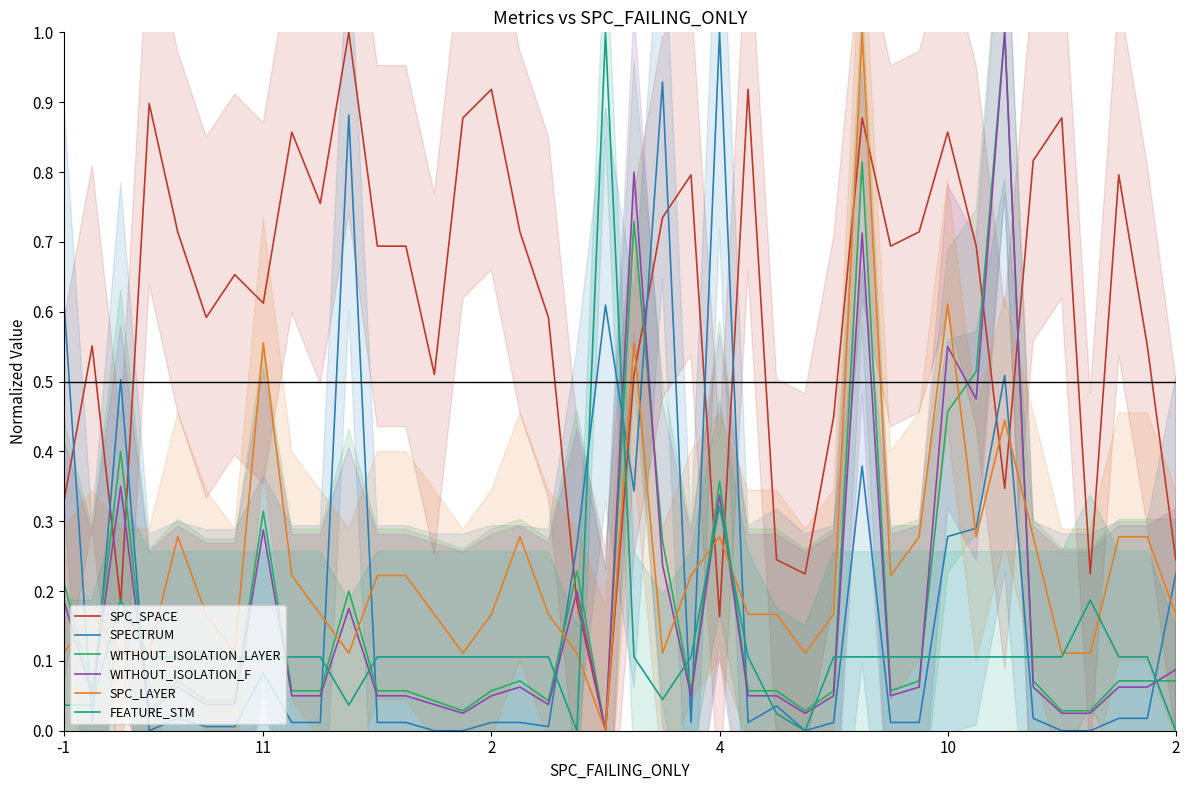

At which category is the sum across all series the highest?

28